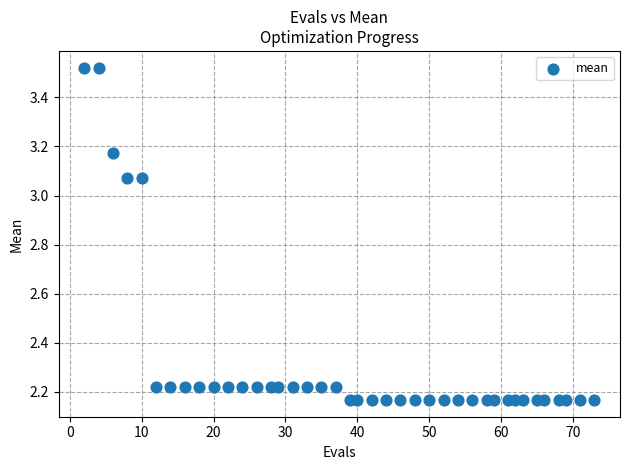

What is the range of X values (max minus min)?

71.0